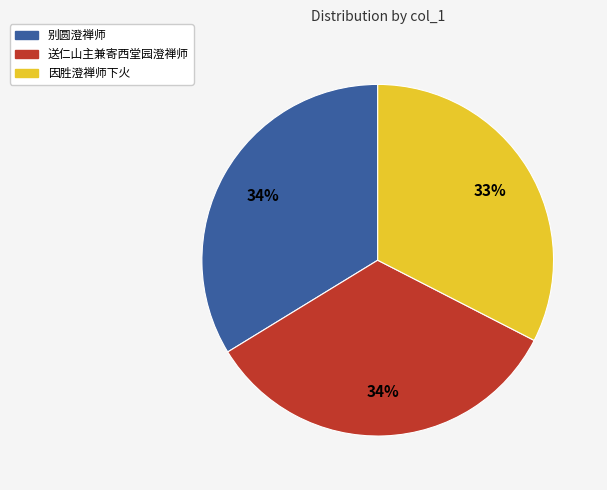

Is there any slice that represents more than half of the pie?

No